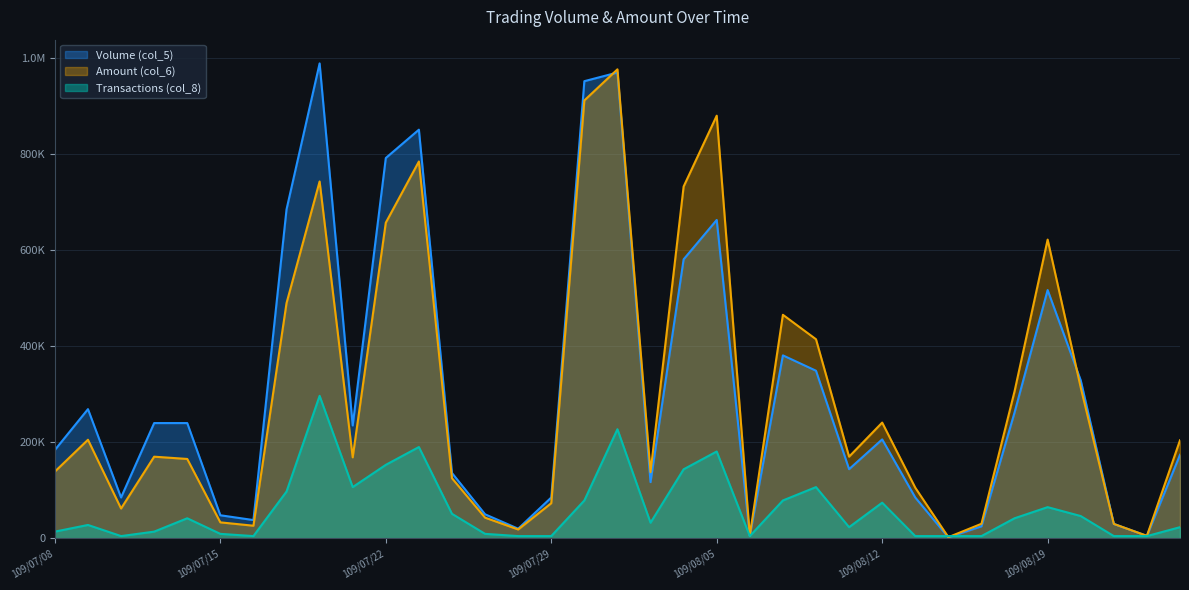

How many values in the Transactions (col_8) series are below 32451?

17